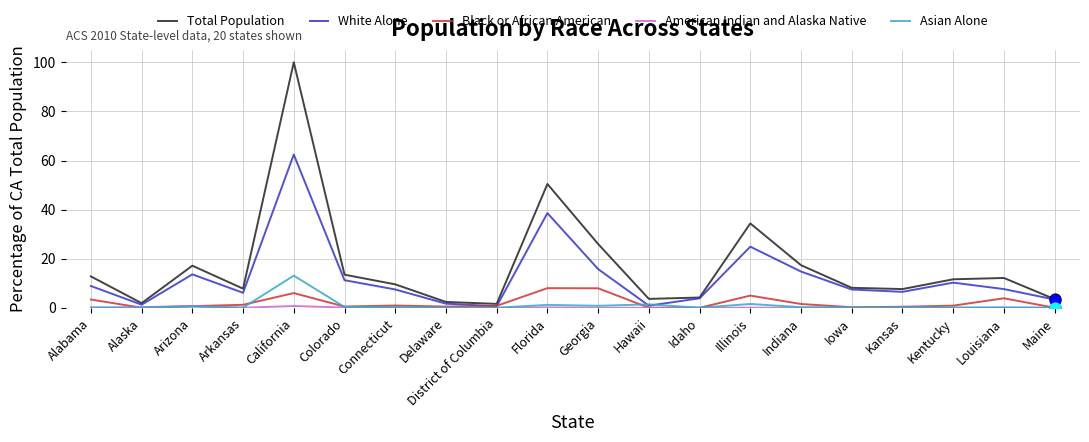

Which series has the largest total across all categories?

Total Population